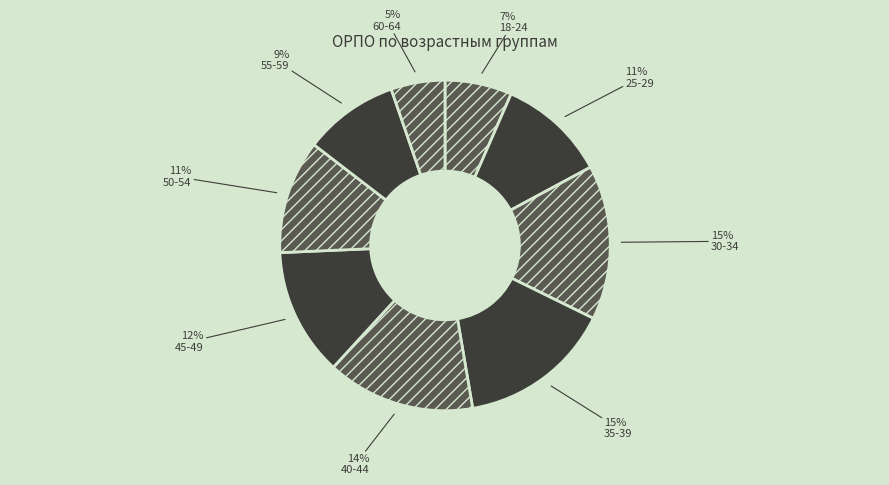

To the nearest percent, what is the average slice percentage?

11%